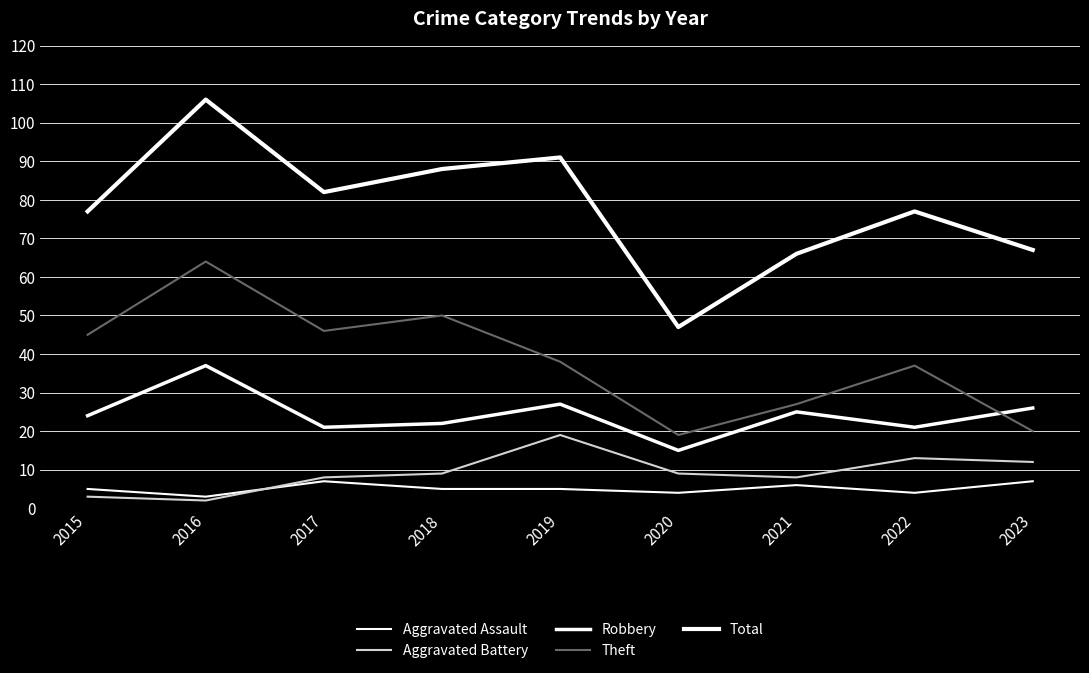

True or false: Robbery and Theft intersect in this chart.

True